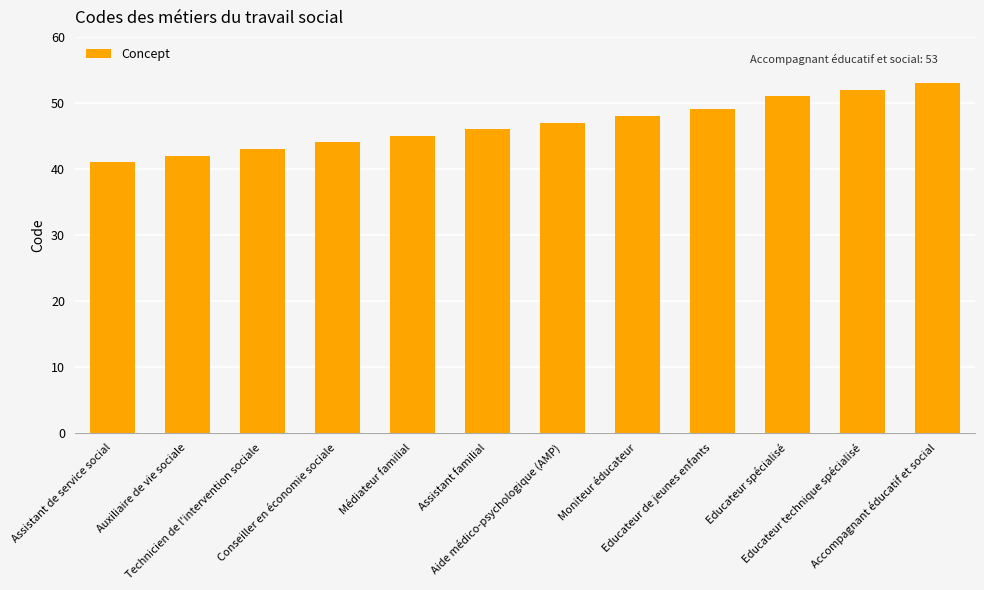

How many bars are there in total?

12